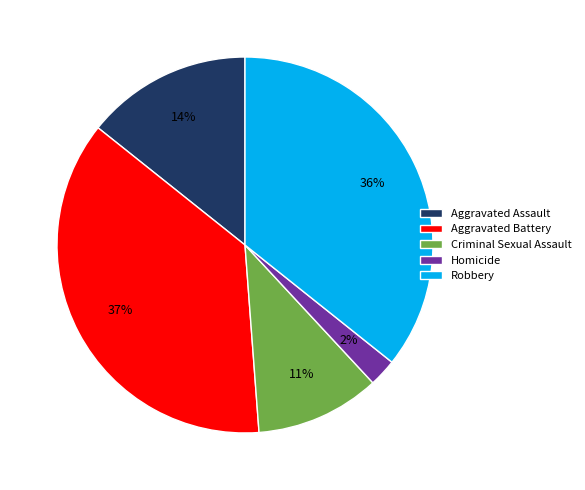

How many segments does this pie chart have?

5